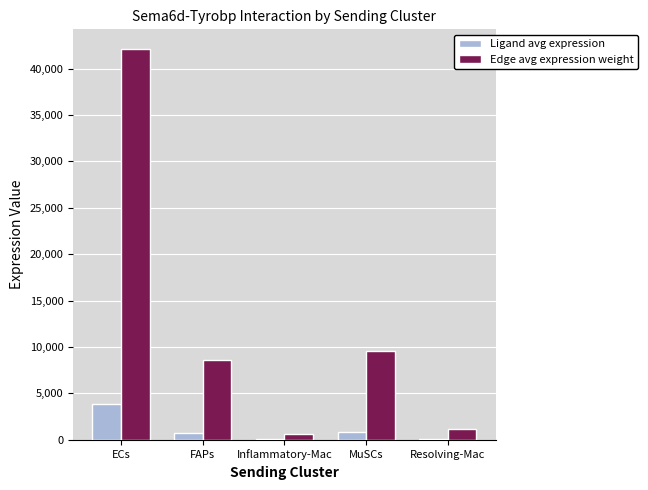

True or false: Ligand avg expression has a value of 3845.7 at ECs.

True